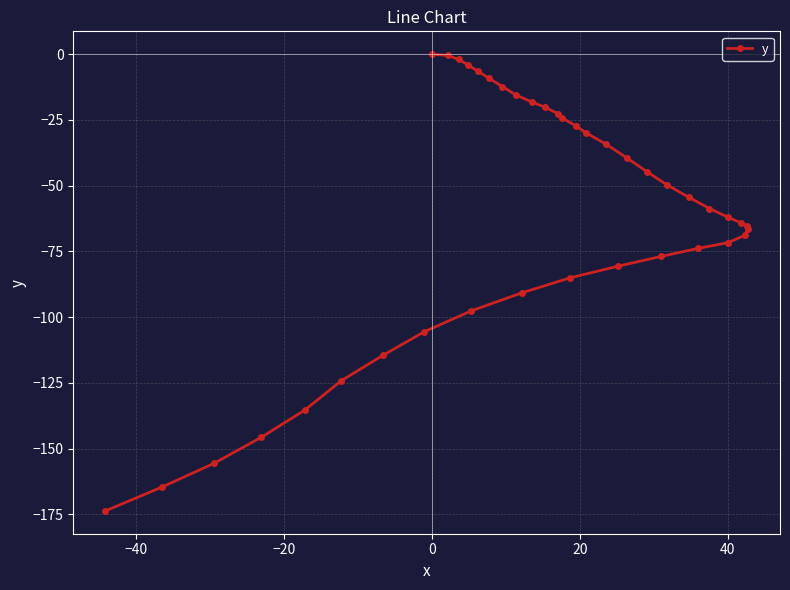

What is the sum of all values?

-2496.1